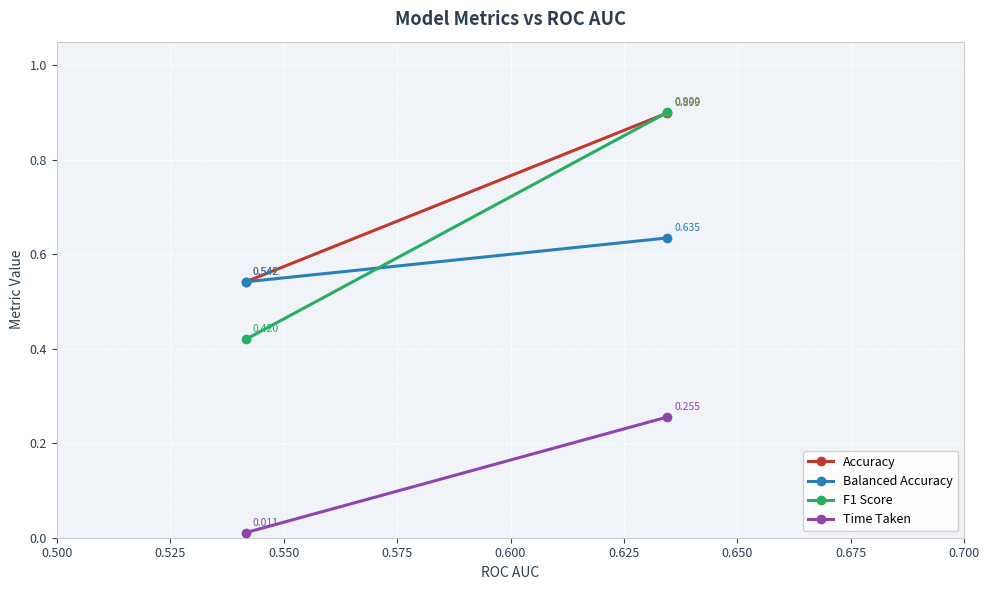

How many data points does each series have?

2